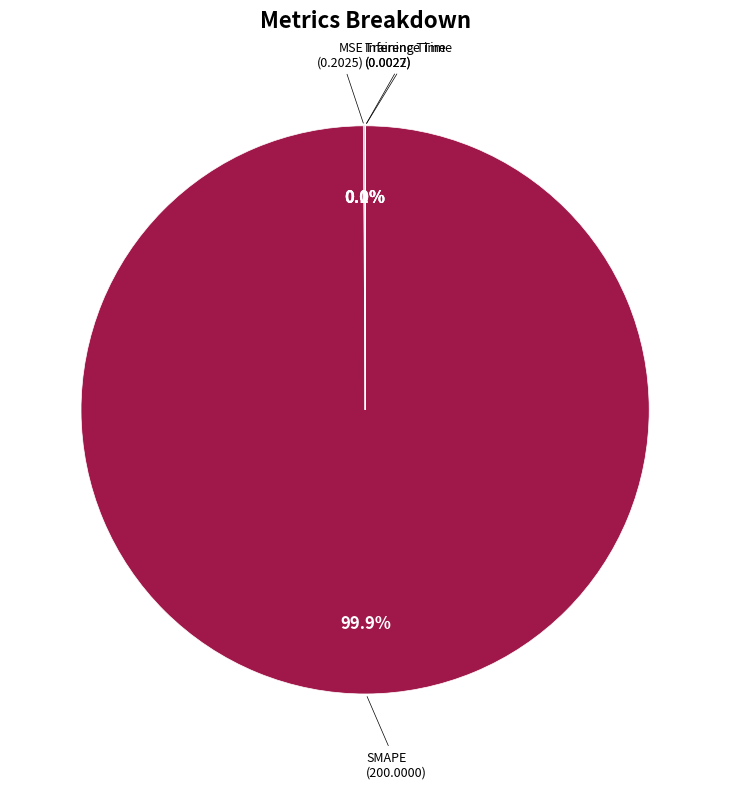

What is the majority slice?

SMAPE